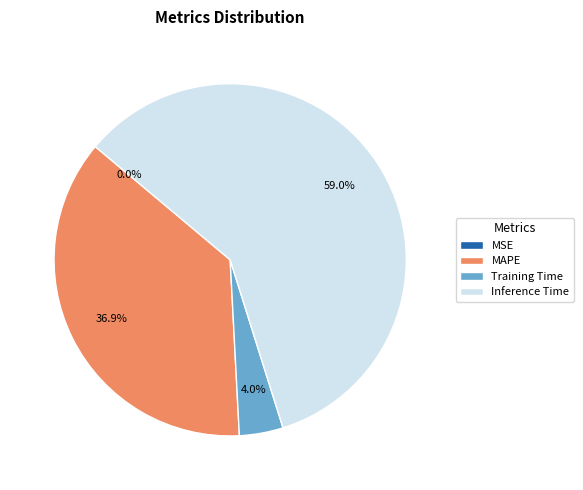

What is the total percentage of Training Time and Inference Time?

63.1%